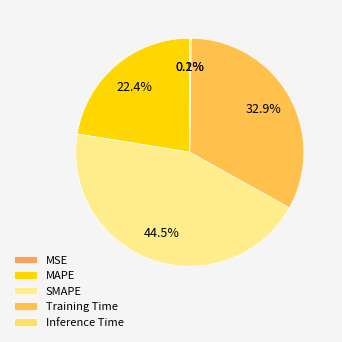

How many slices are in this pie chart?

5